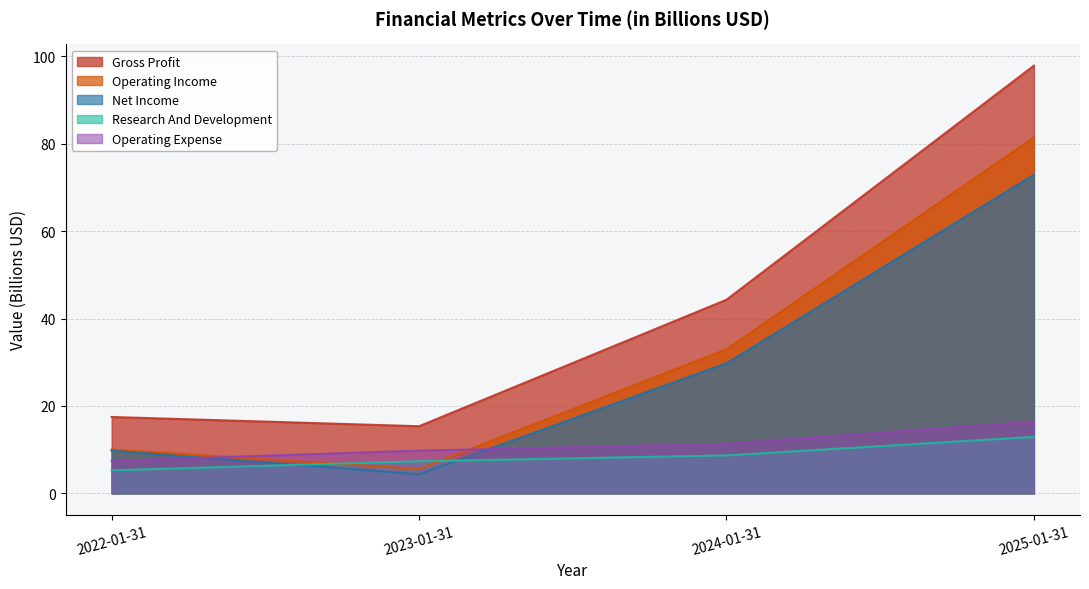

Reading right to left, extract all data points from this chart.

Gross Profit: 97.9	44.3	15.4	17.5
Operating Income: 81.5	33.0	5.6	10.0
Net Income: 72.9	29.8	4.4	9.8
Research And Development: 12.9	8.7	7.3	5.3
Operating Expense: 16.4	11.3	9.8	7.4